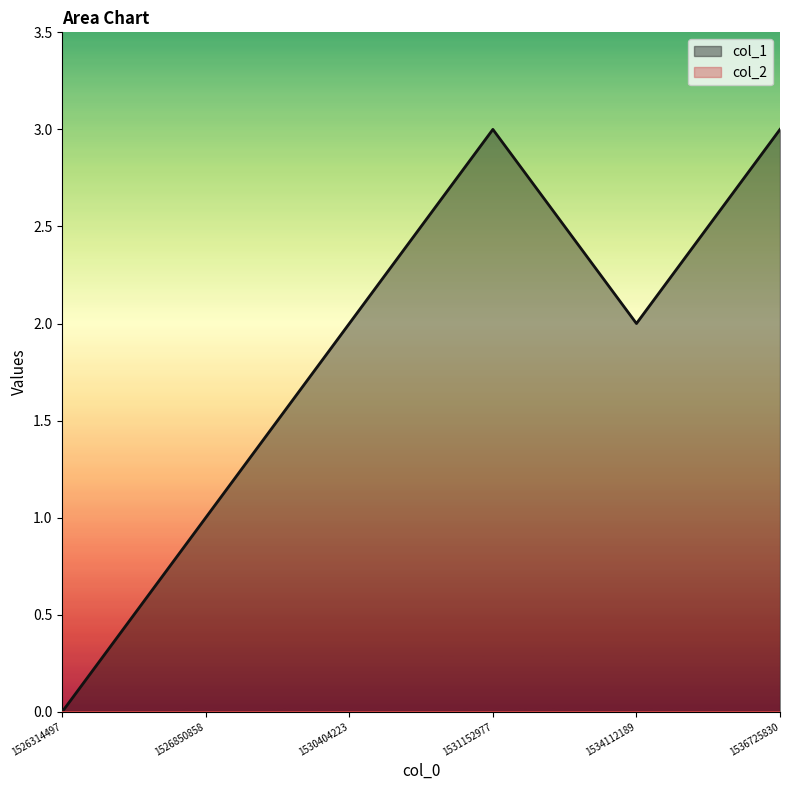

How many data points are above 2?

2